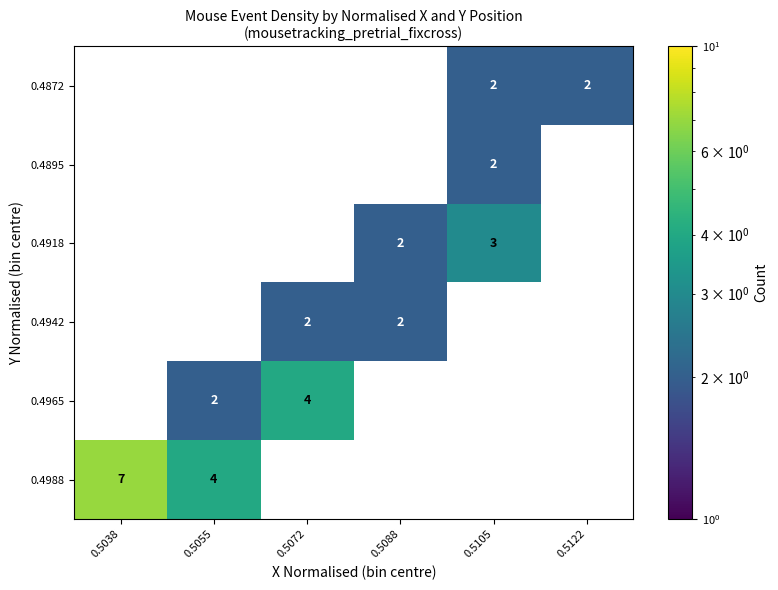

Is it true that 0.4965 equals 4 at 0.5072?

True